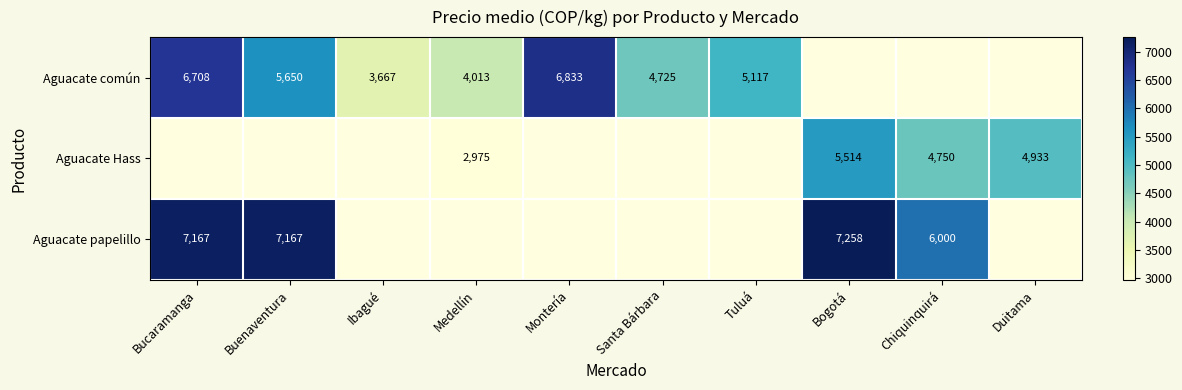

Is the value of Aguacate Hass at Medellín greater than the value of Aguacate papelillo at Bogotá?

No